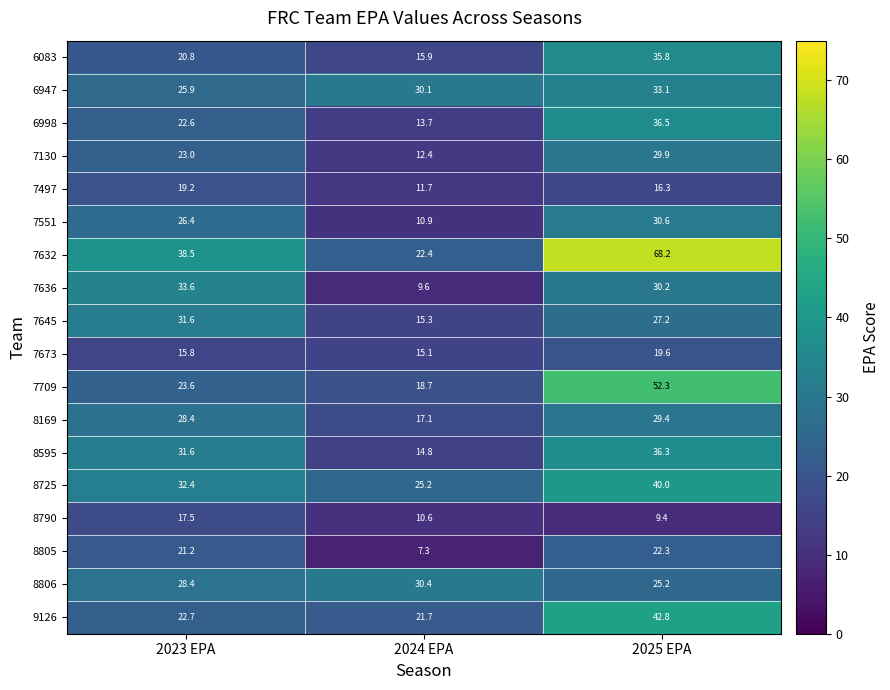

How many data points in 8806 are above 28?

2